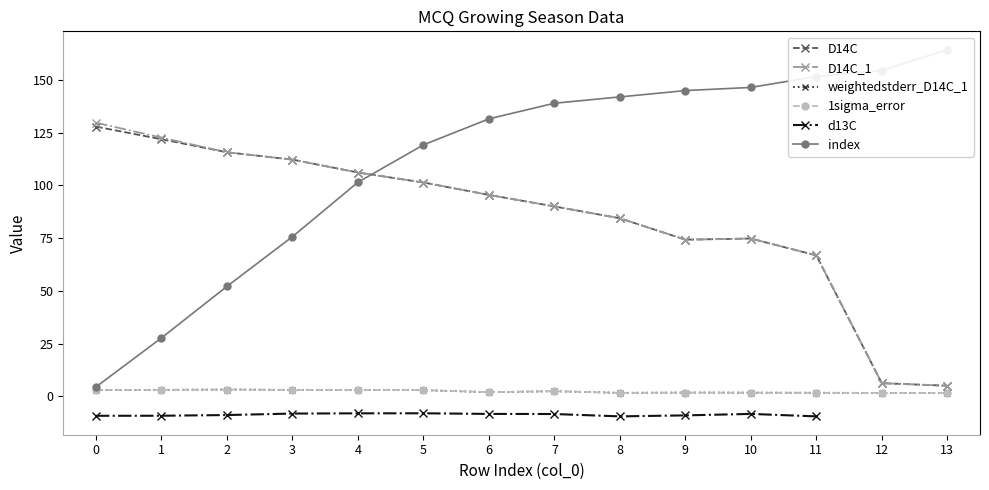

List the series in order of their peak value, lowest first.

d13C, weightedstderr_D14C_1, 1sigma_error, D14C, D14C_1, index